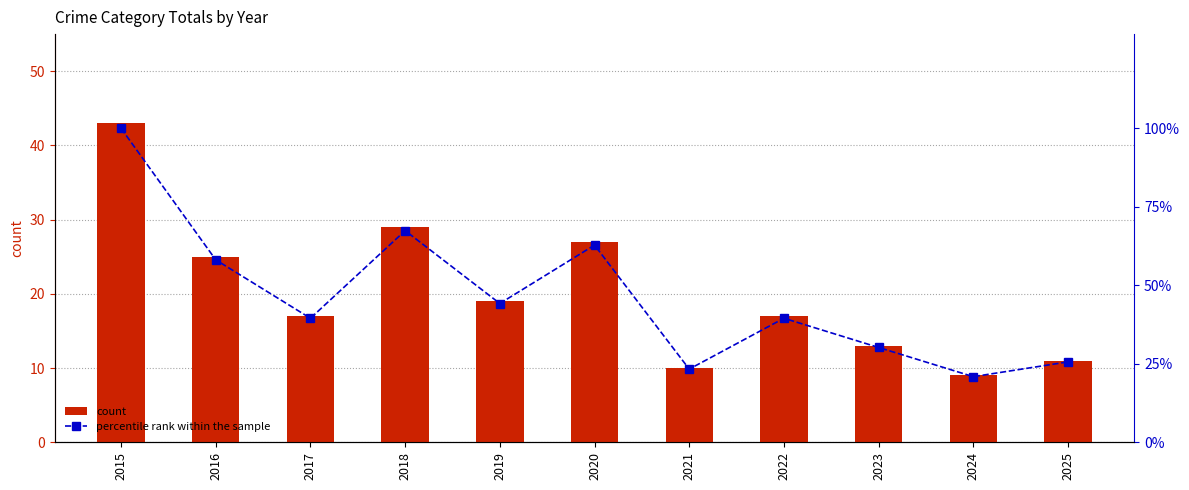

At how many categories does at least one series exceed 24?

9